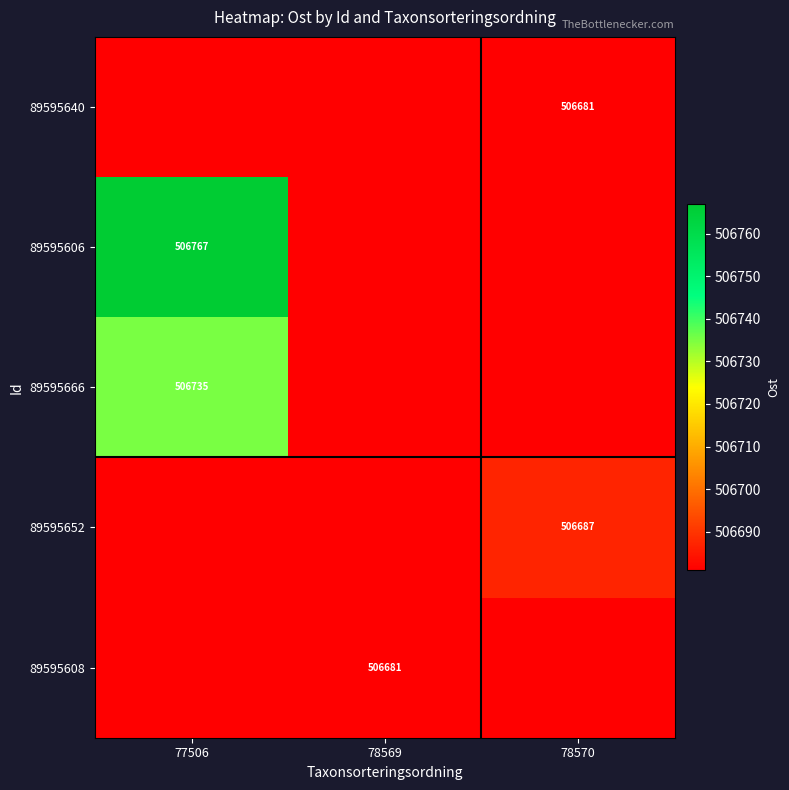

At which category does the chart reach its peak across all series?

77506